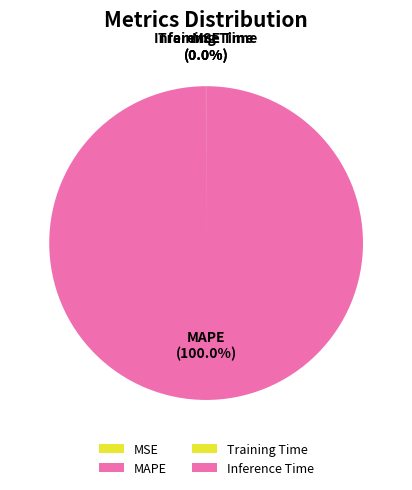

Is there any slice that represents more than half of the pie?

Yes